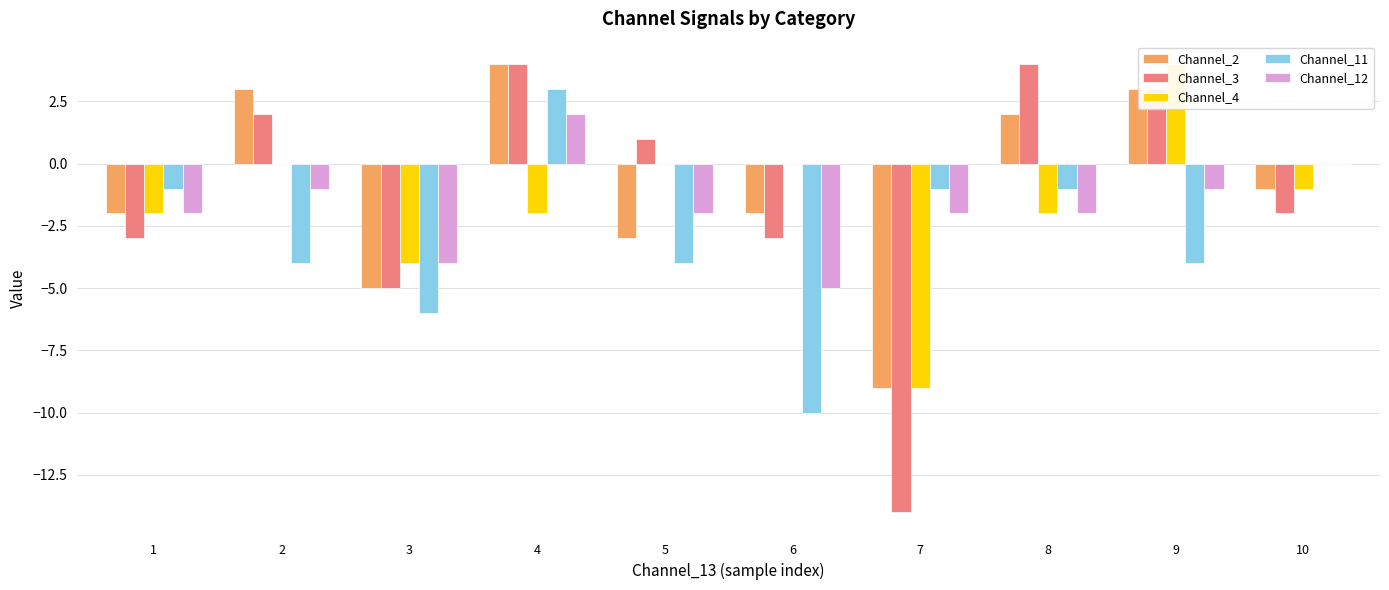

What is the difference between the Channel_3 values at 8 and 2?

2